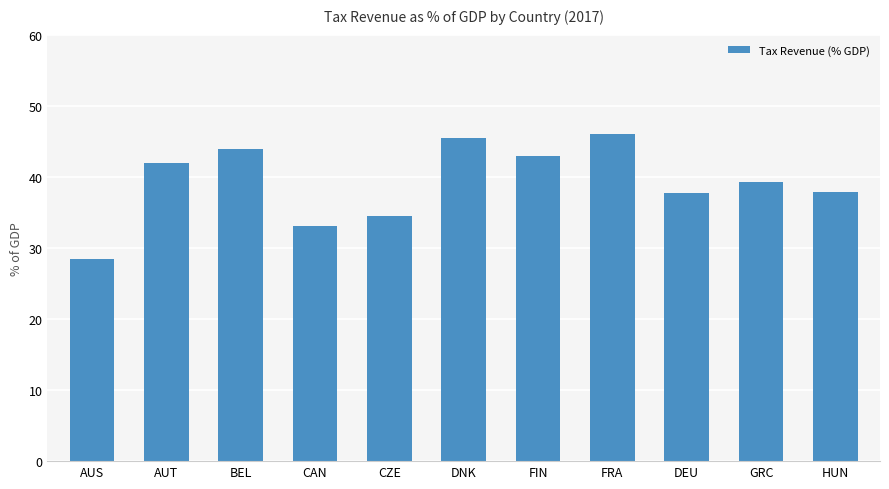

How many data points are above 39?

6